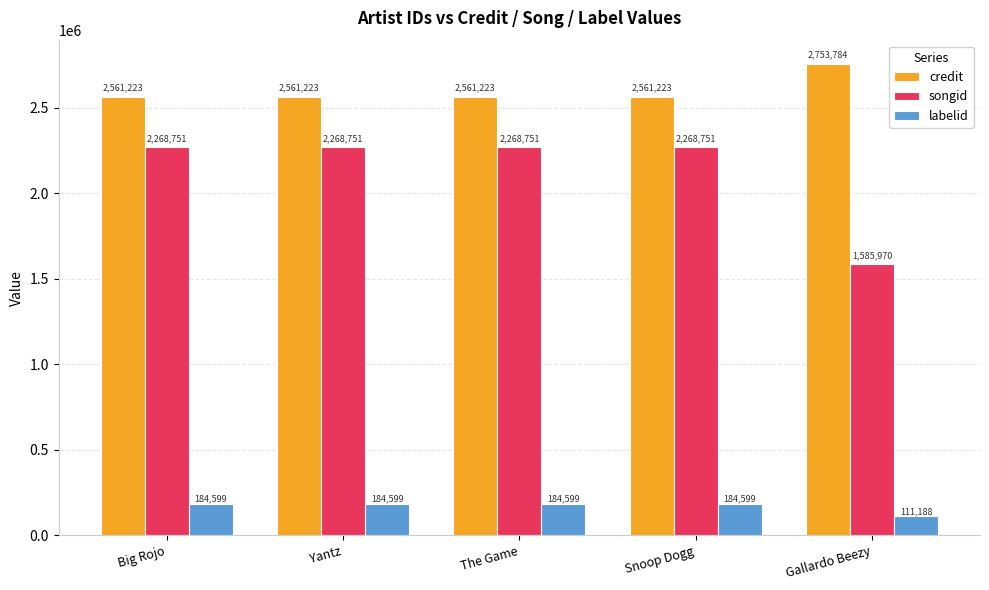

What is the label of the 3rd bar from the left?

The Game